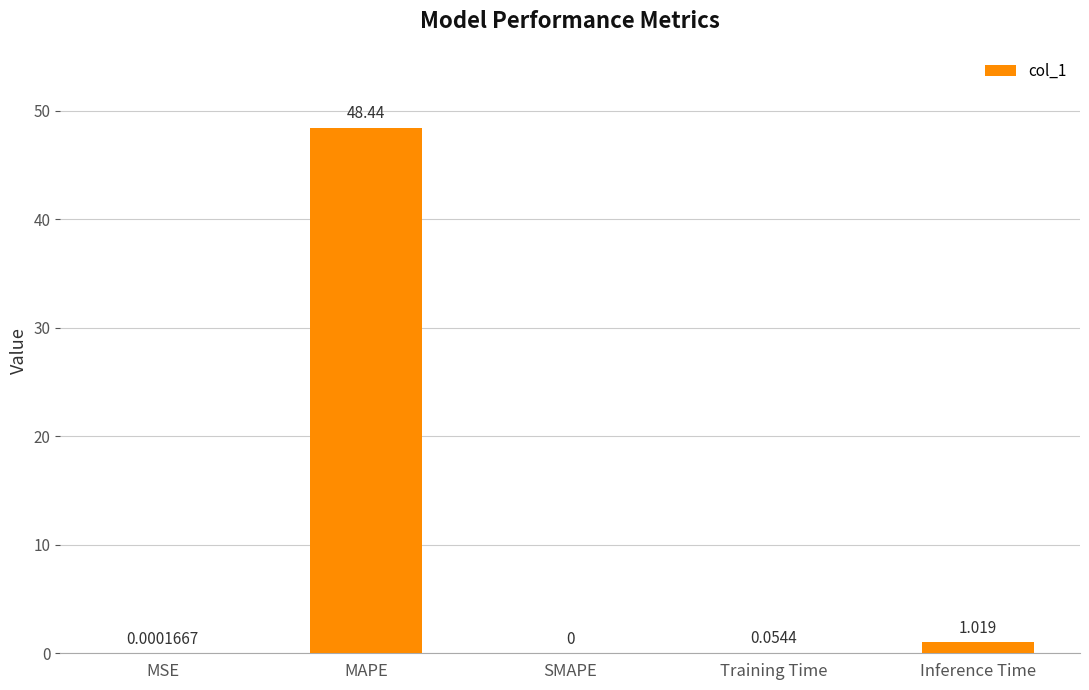

Which category has the highest value across all series?

MAPE